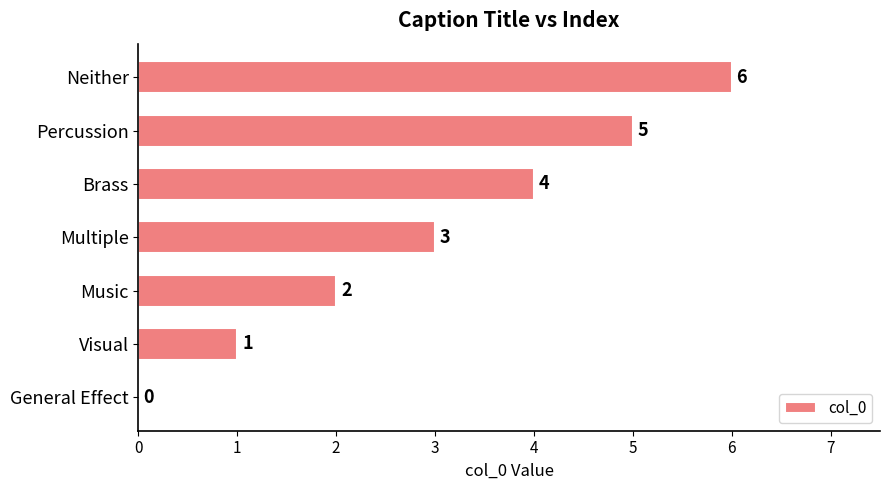

Are the bars horizontal?

Yes